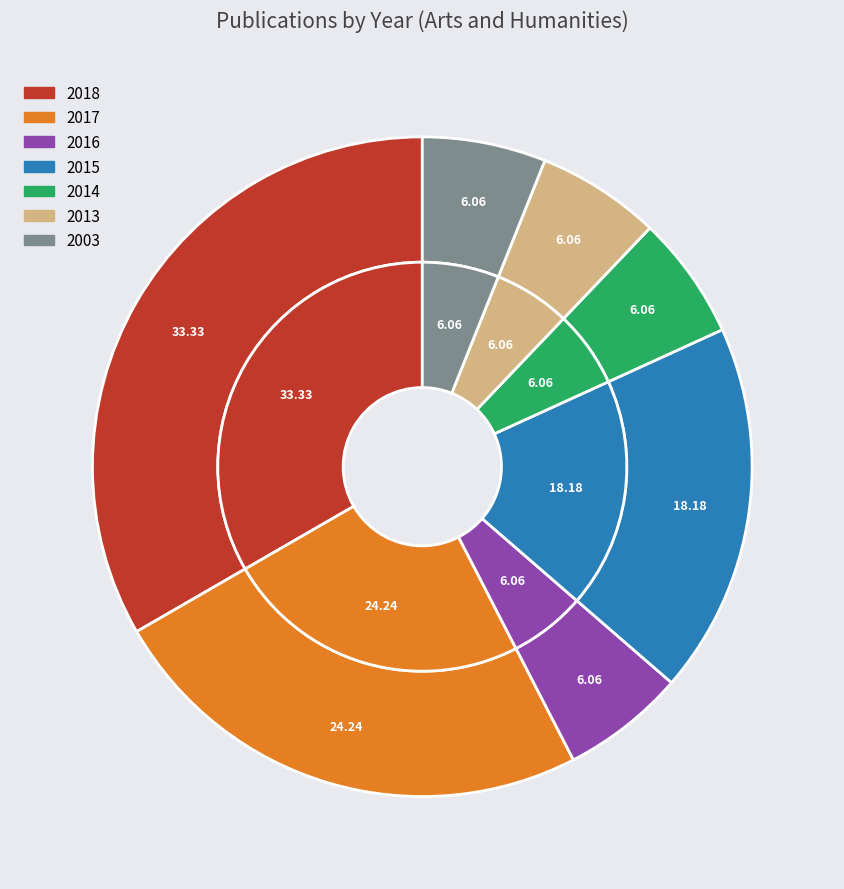

What is the ratio of the value at 2017 to the value at 2015?

1.3